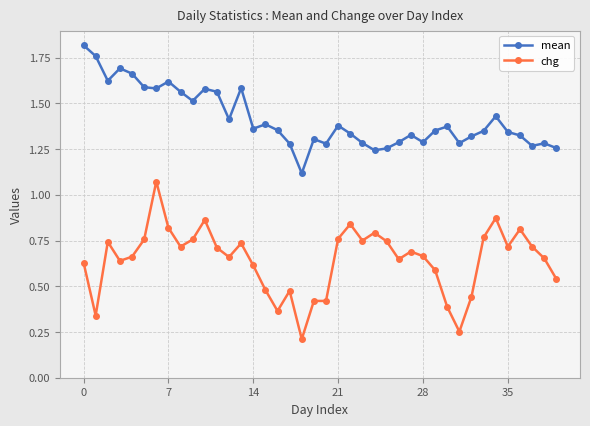

Which series has the largest total across all categories?

mean